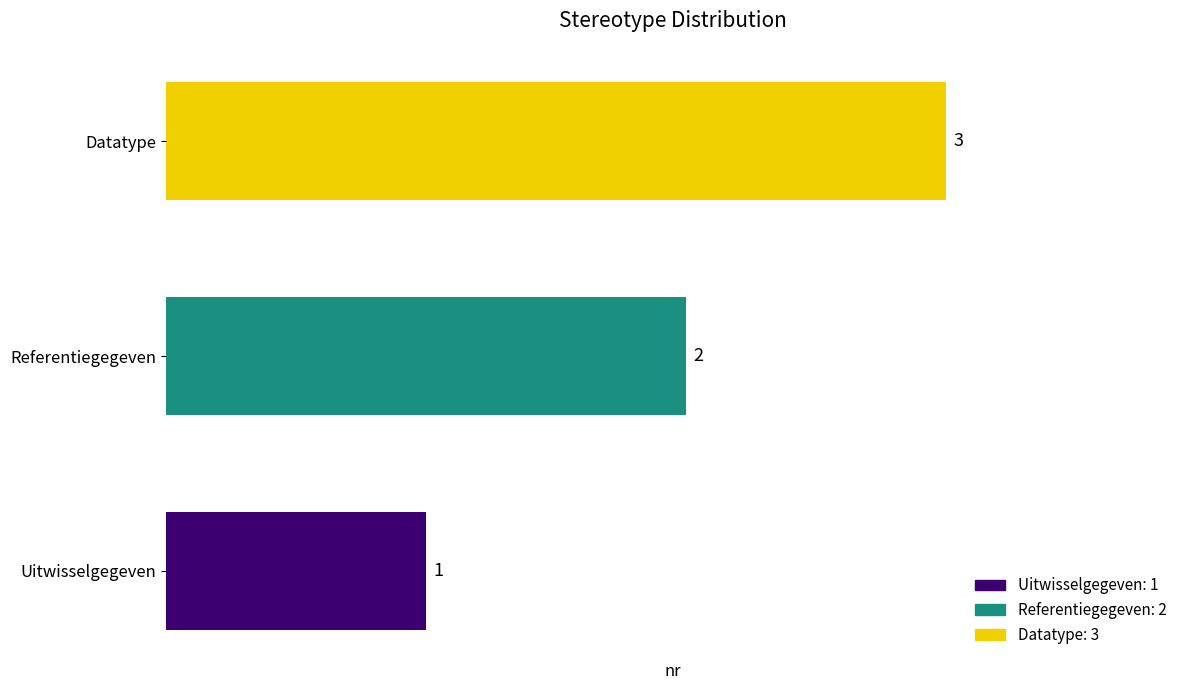

What is the difference between the maximum and minimum values?

2